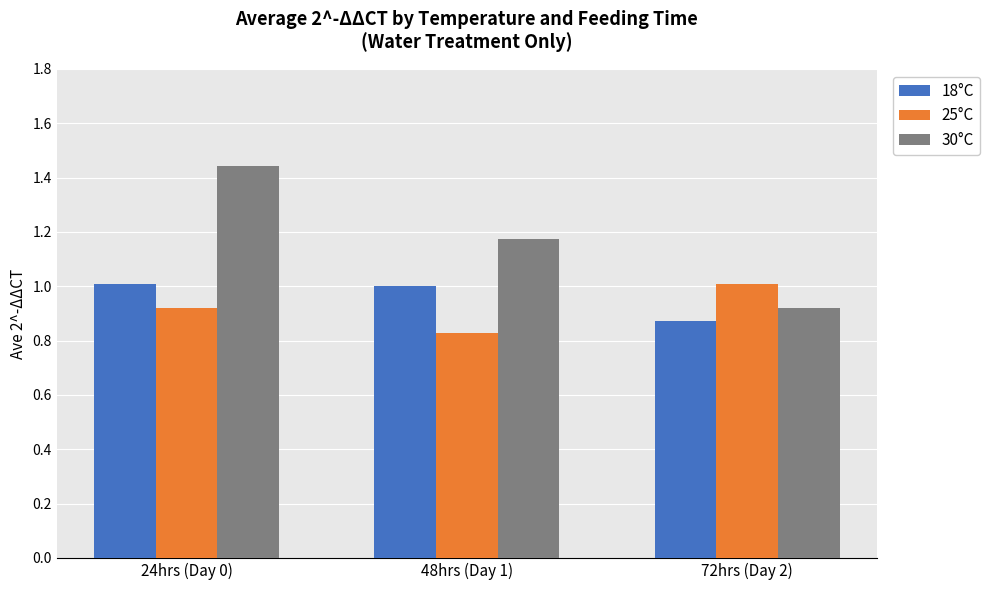

At which label does 25°C reach its peak?

72hrs (Day 2)